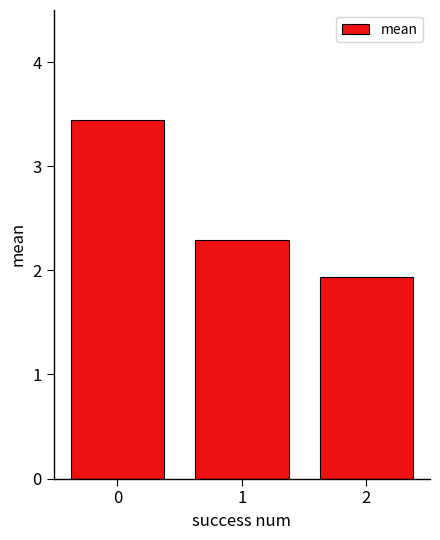

What is the ratio of the value at 0 to the value at 1?

1.5